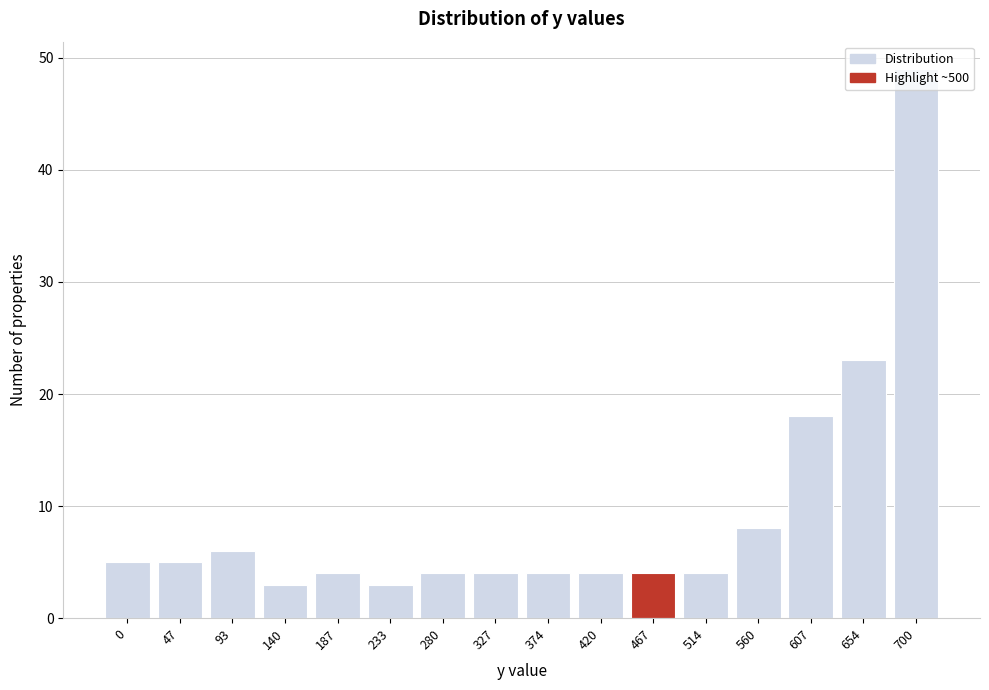

True or false: the data shows 49 at 700.

True